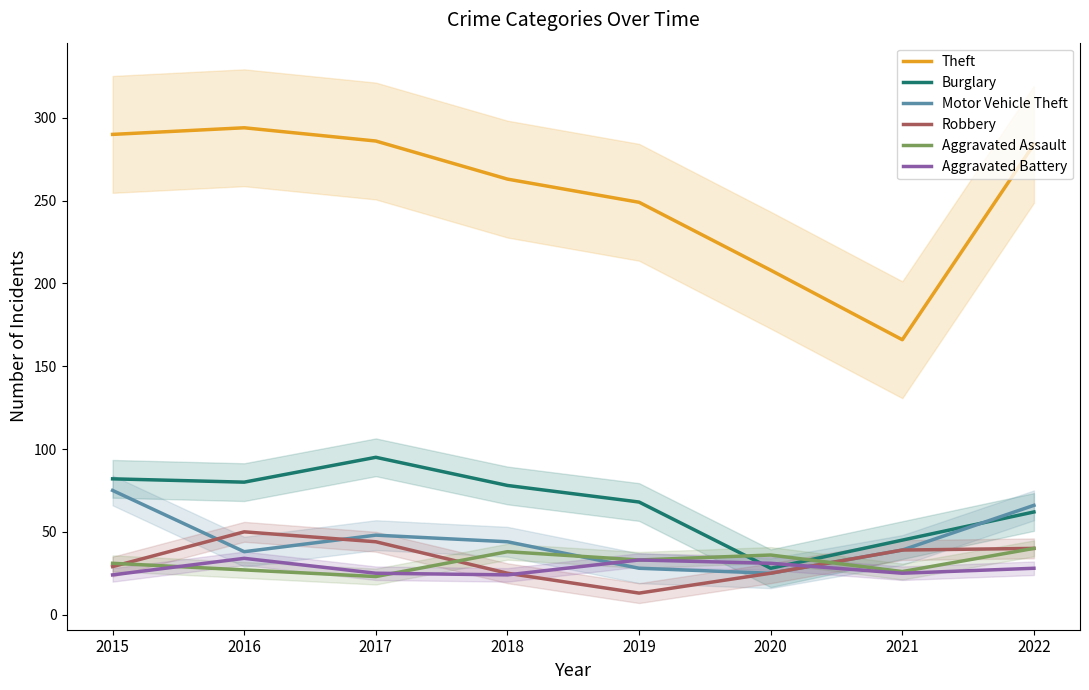

True or false: Aggravated Battery and Burglary cross at least once.

True